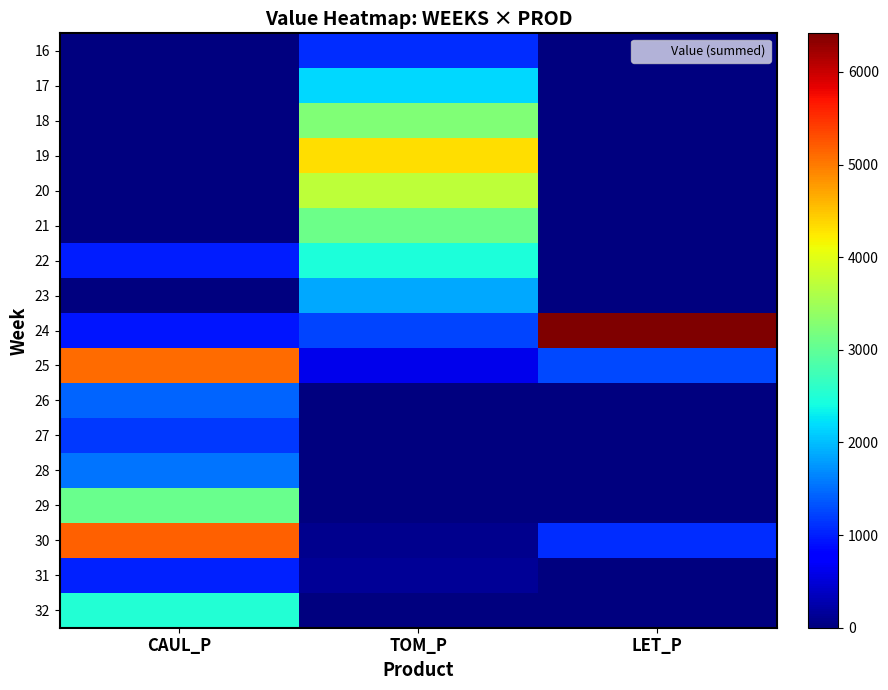

Rank the series by their maximum value, from lowest to highest.

31, 16, 27, 26, 28, 23, 17, 22, 32, 29, 21, 18, 20, 19, 25, 30, 24